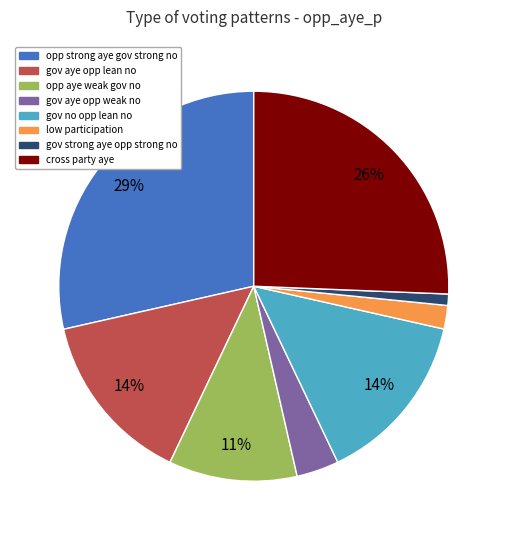

Is there any slice that represents more than half of the pie?

No